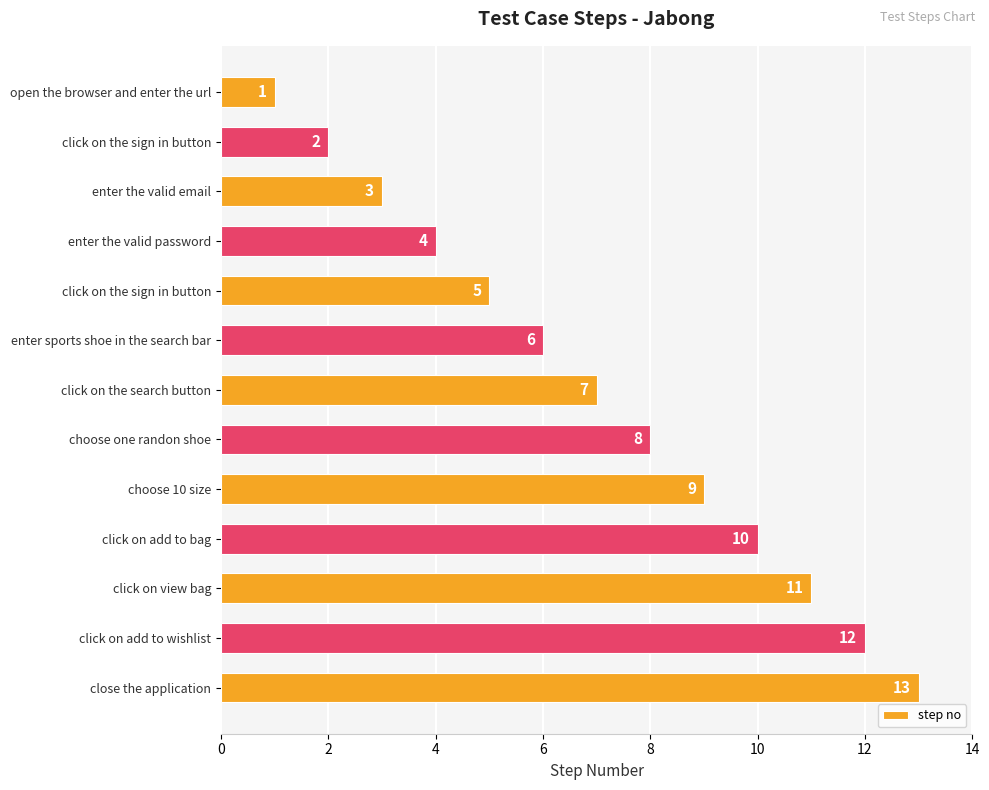

Count the number of categories in the chart.

13